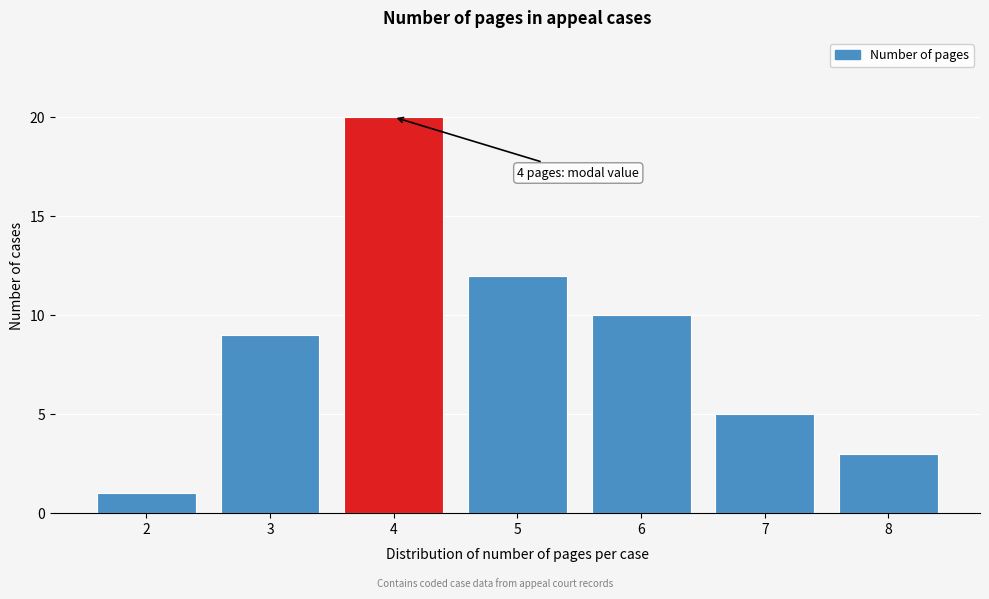

Which range on the x-axis has the tallest bar?

3.5 to 4.5